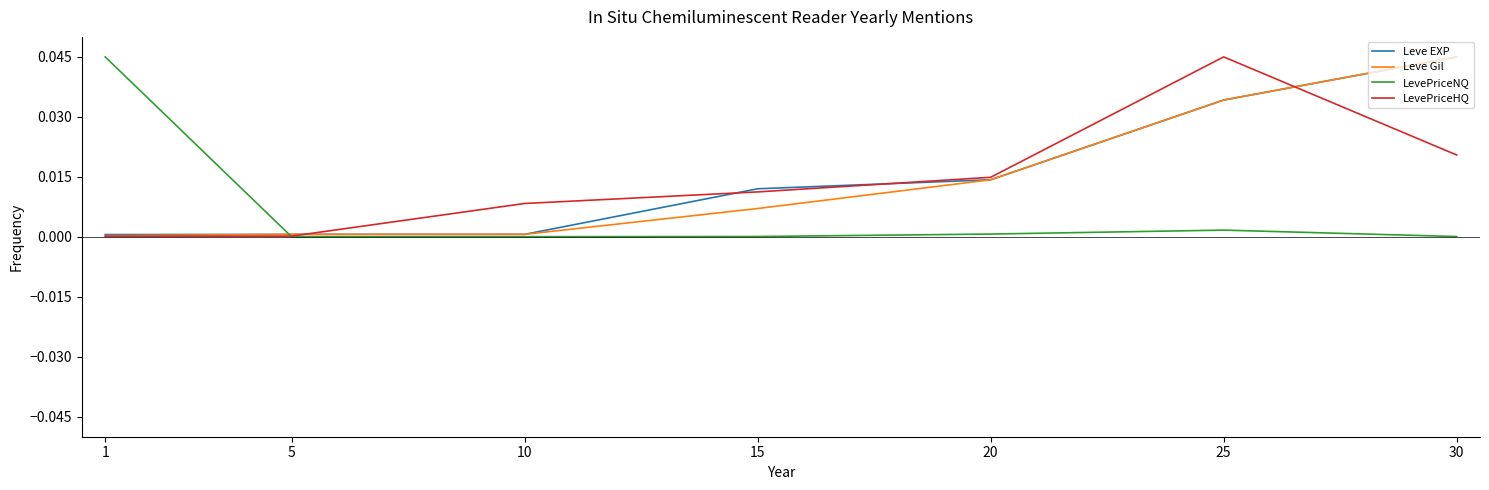

True or false: Leve Gil has a value of 0.0 at 15.

True